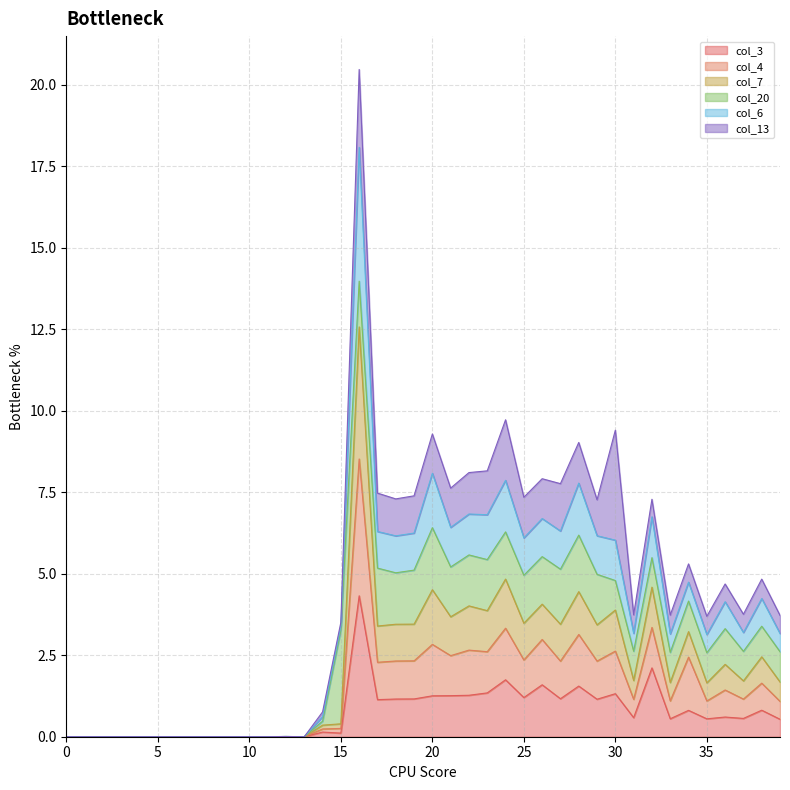

What are all the series names shown in the legend?

col_3, col_4, col_7, col_20, col_6, col_13